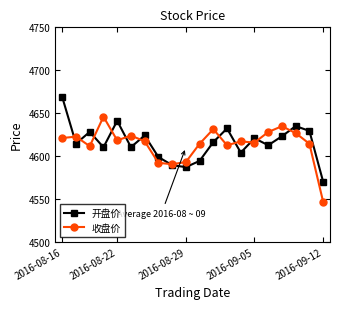

At how many categories does at least one series exceed 4581?

19